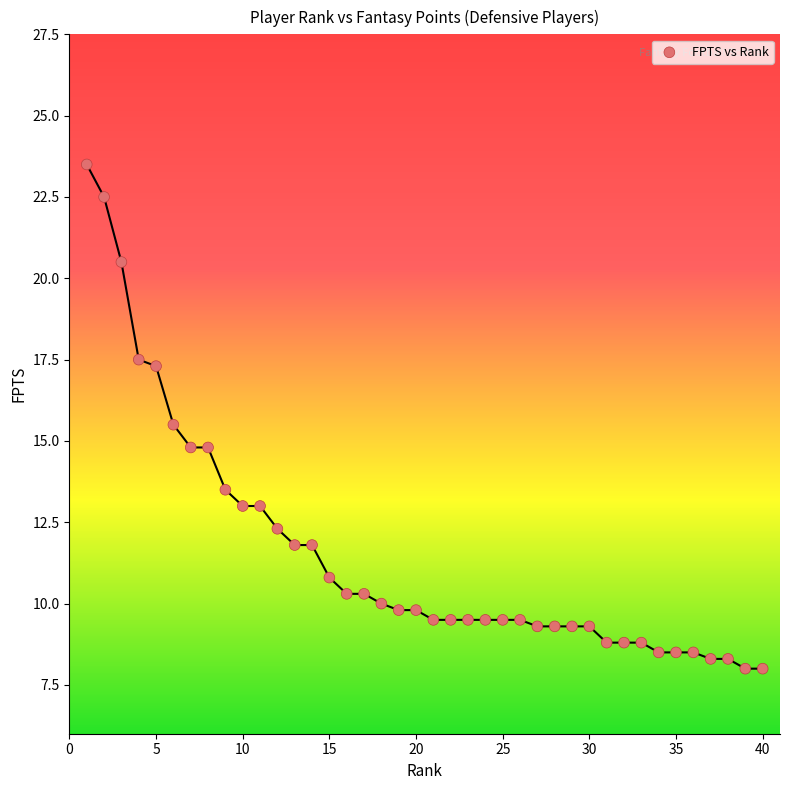

What is the range of X values (max minus min)?

39.0